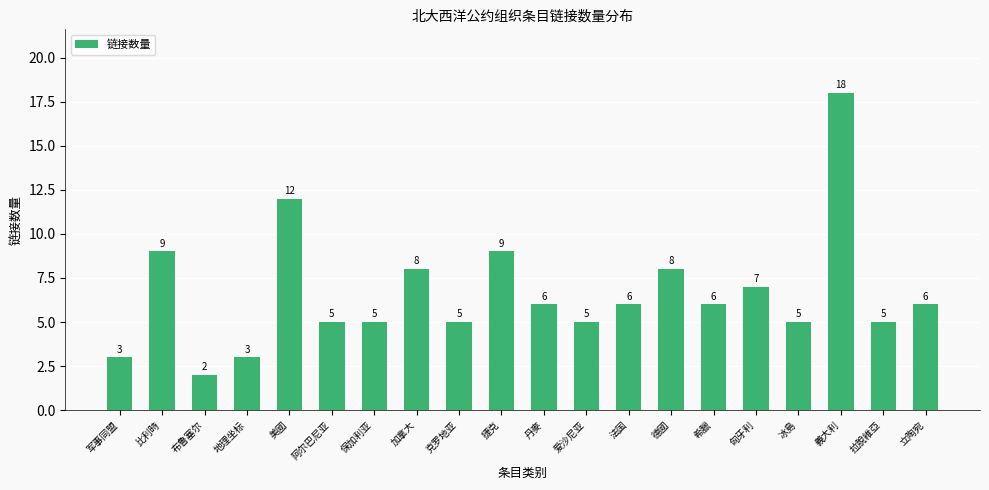

How many values are below 6?

9